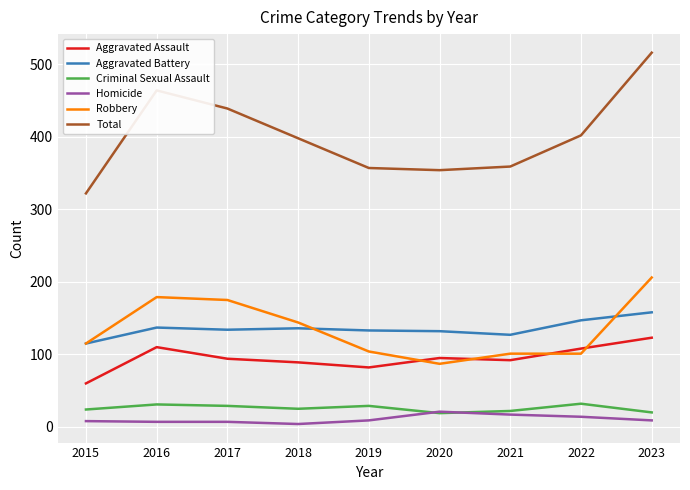

Which series has the widest spread of values?

Total